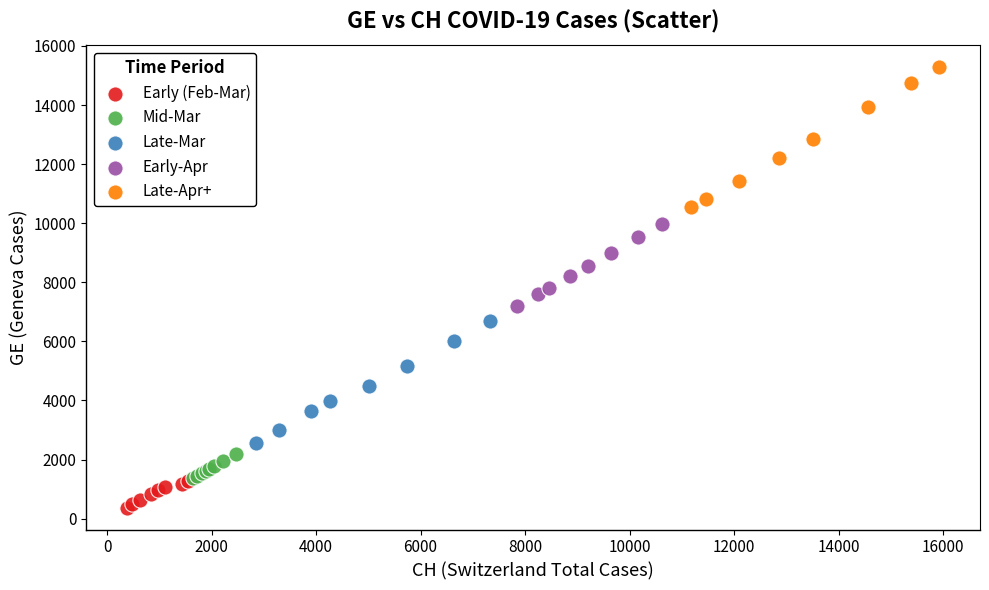

Which series has the largest Y range (max minus min)?

Late-Apr+